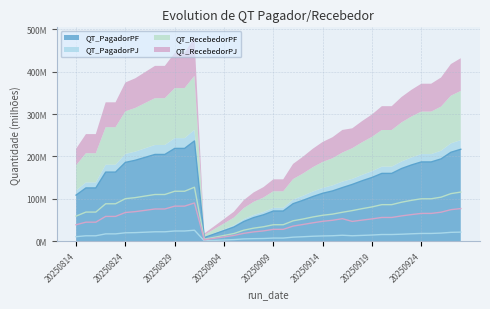

True or false: QT_RecebedorPF and QT_PagadorPJ intersect in this chart.

False